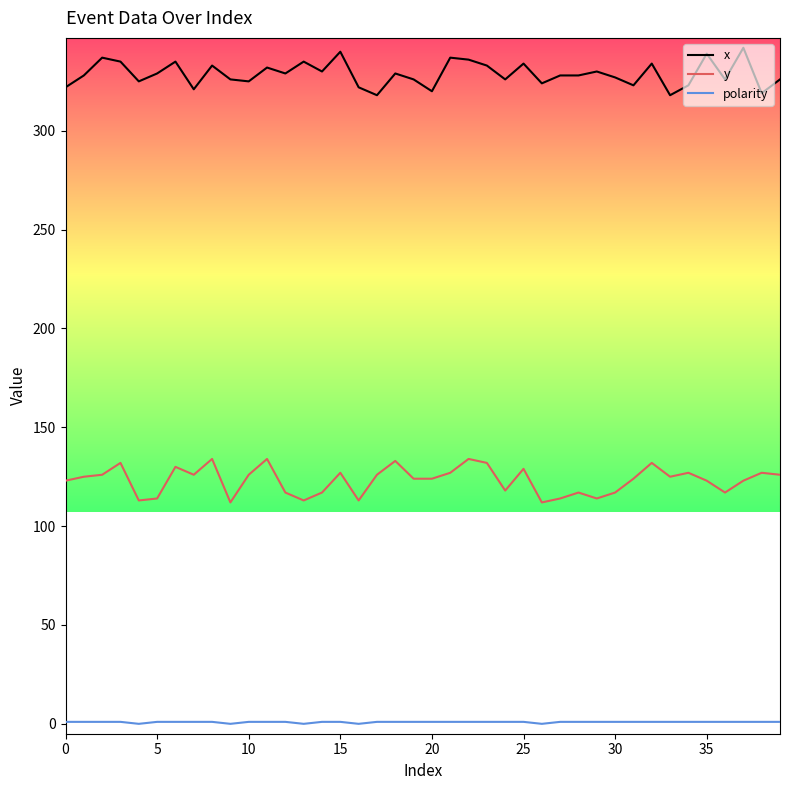

What is the average value of the polarity series?

1